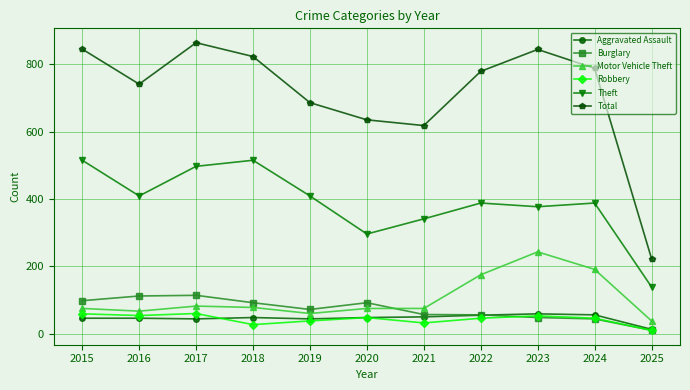

Is the value of Robbery at 2015 greater than the value of Burglary at 2025?

Yes